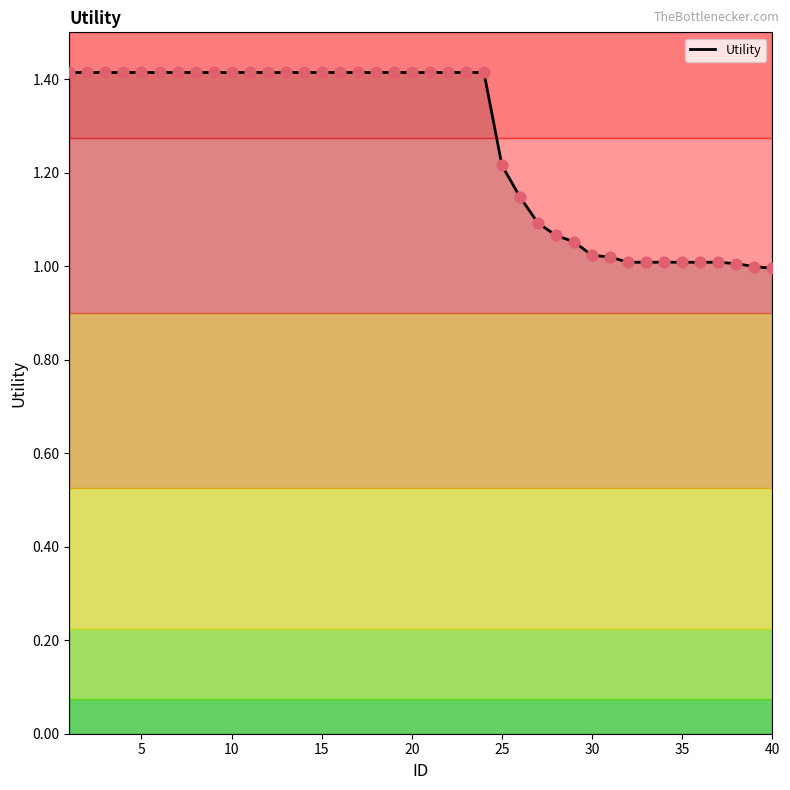

What is the difference between the maximum and minimum values?

0.4